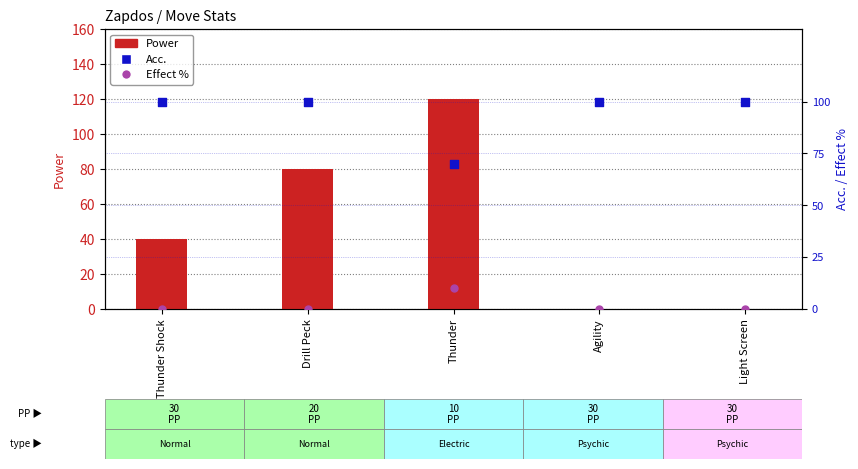

What are all the series names shown in the legend?

Power, Acc., Effect %